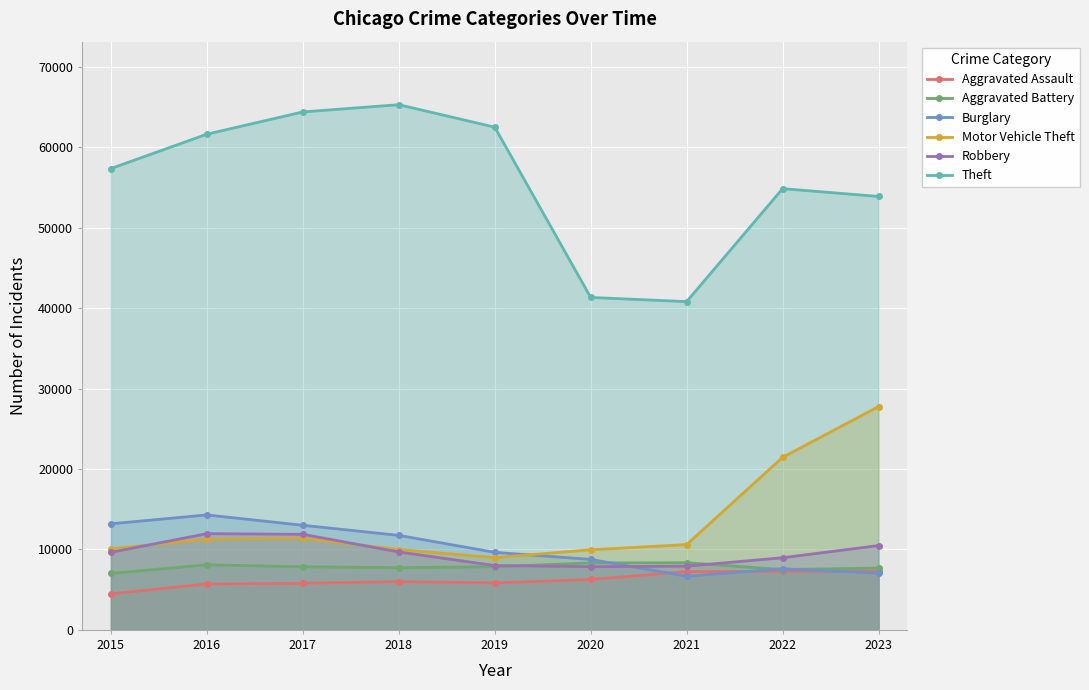

Which series has the widest spread of values?

Theft